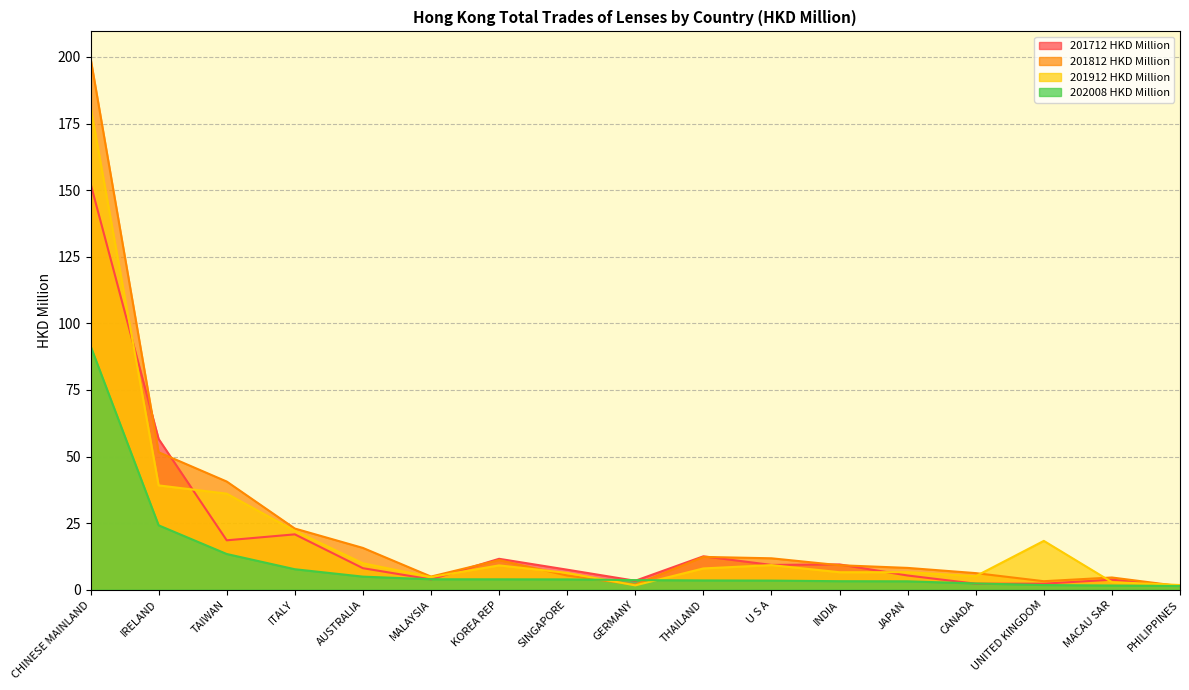

At which category is the sum across all series the highest?

CHINESE MAINLAND